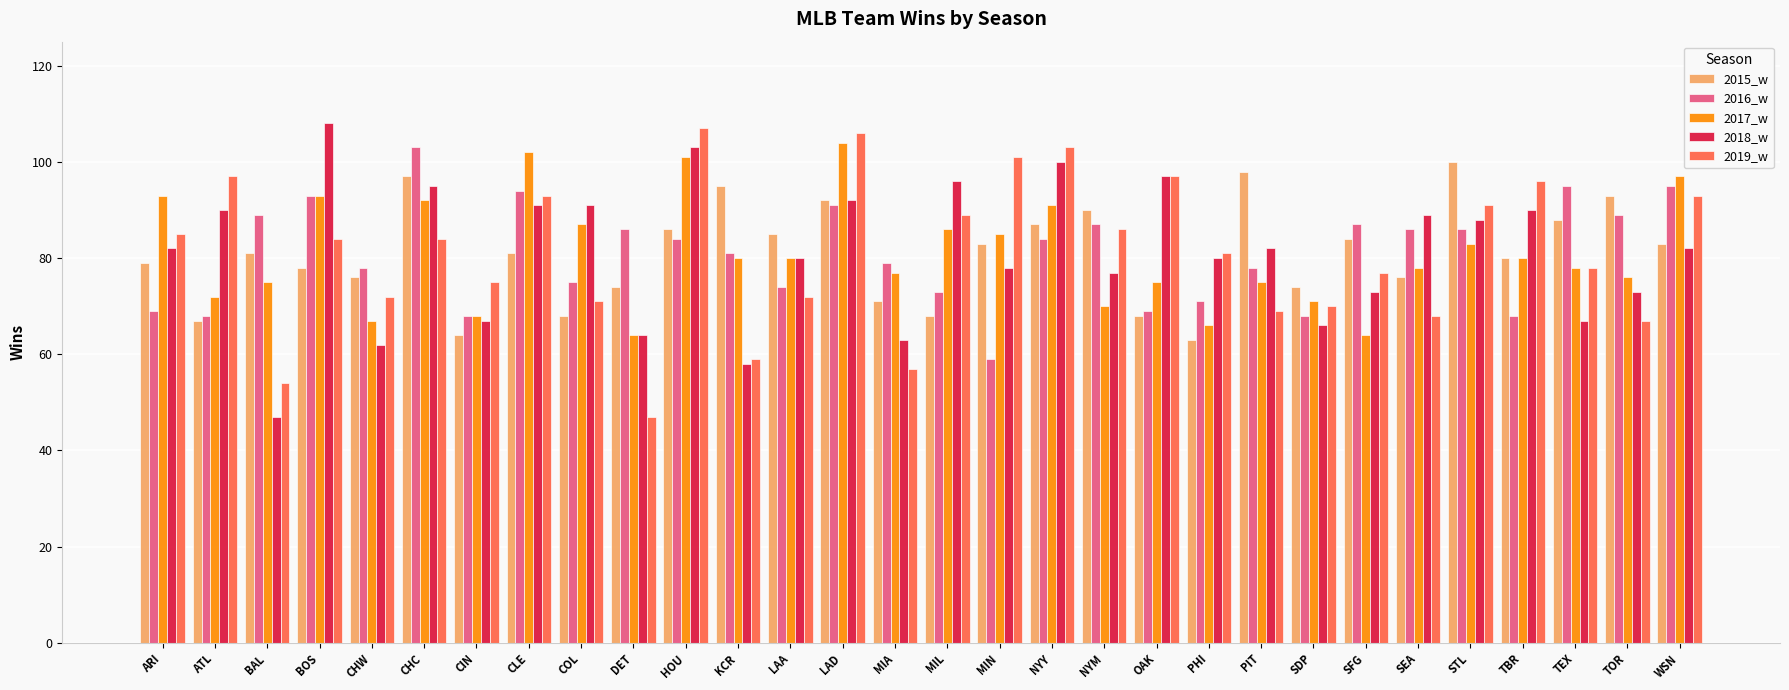

How many groups of bars are there?

30